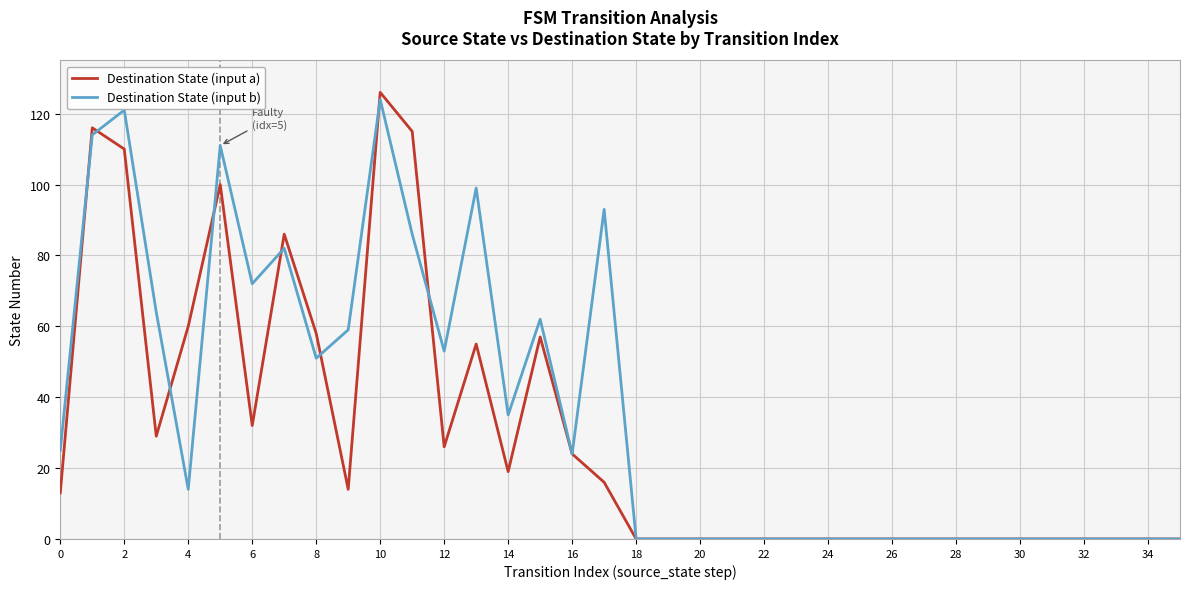

Rank the series by their average value, from highest to lowest.

Destination State (input b), Destination State (input a)